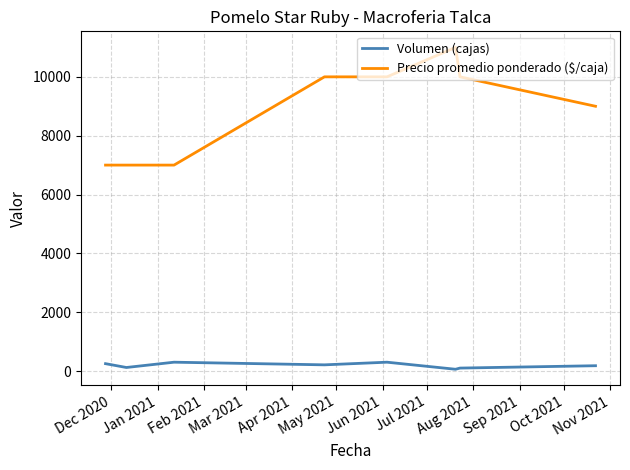

Which series has the largest range (max minus min)?

Precio promedio ponderado ($/caja)